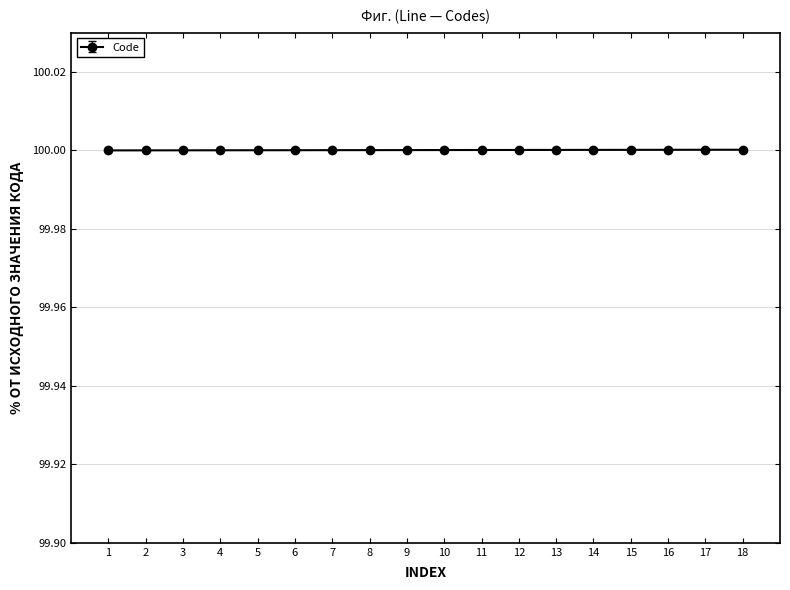

How many lines are shown in the chart?

1